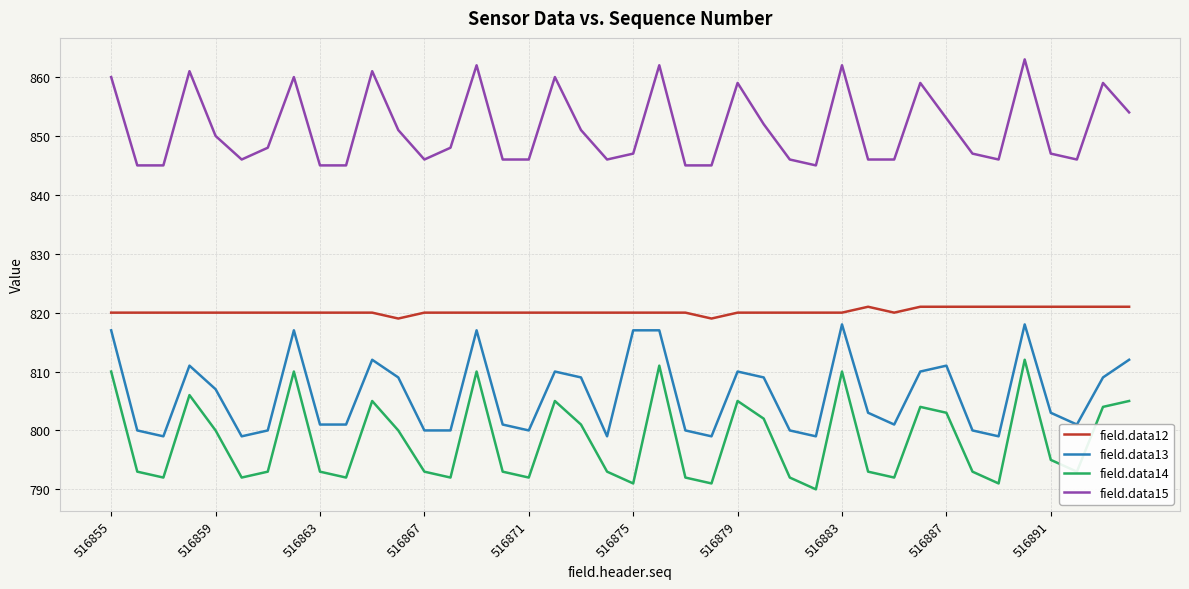

What is the highest value of the field.data12 series?

821